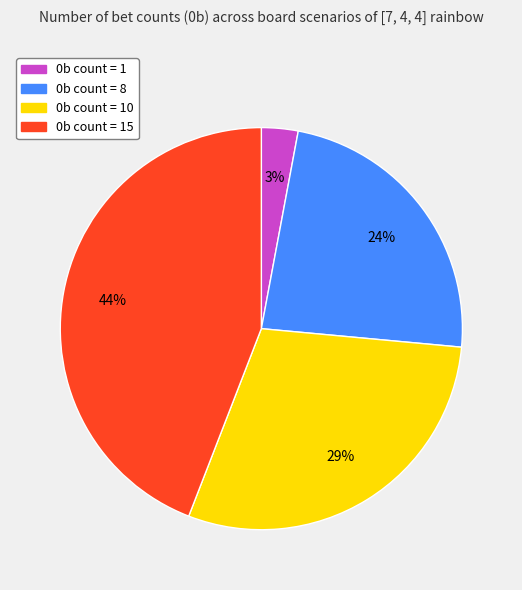

Is there any slice that represents more than half of the pie?

No